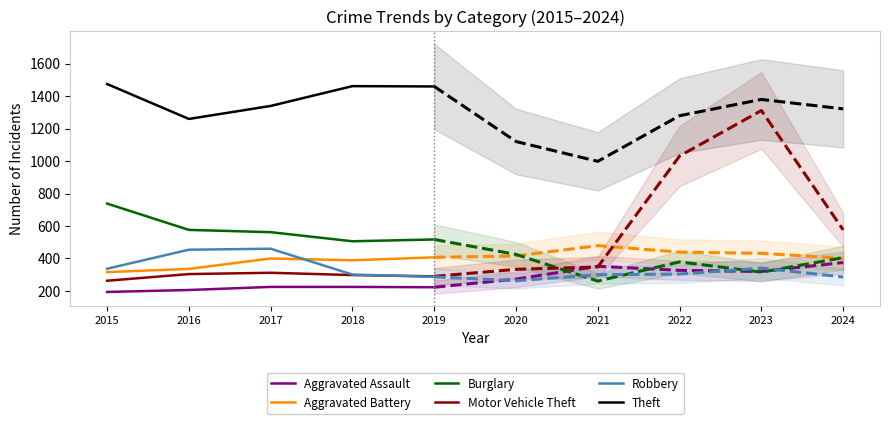

What is the average value of the Robbery series?

368